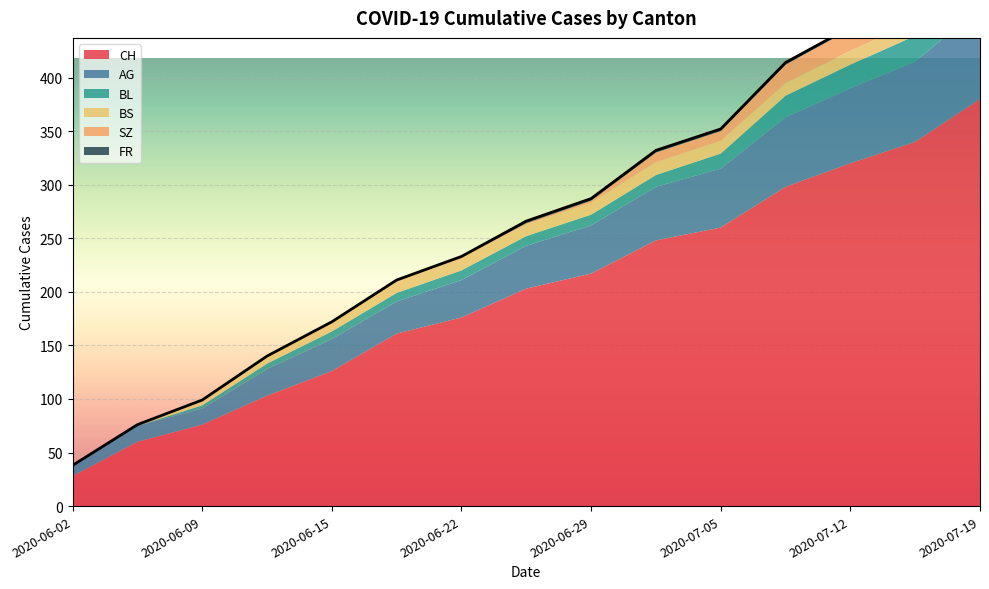

Read the BS value at 2020-06-22, to the nearest 5.

10